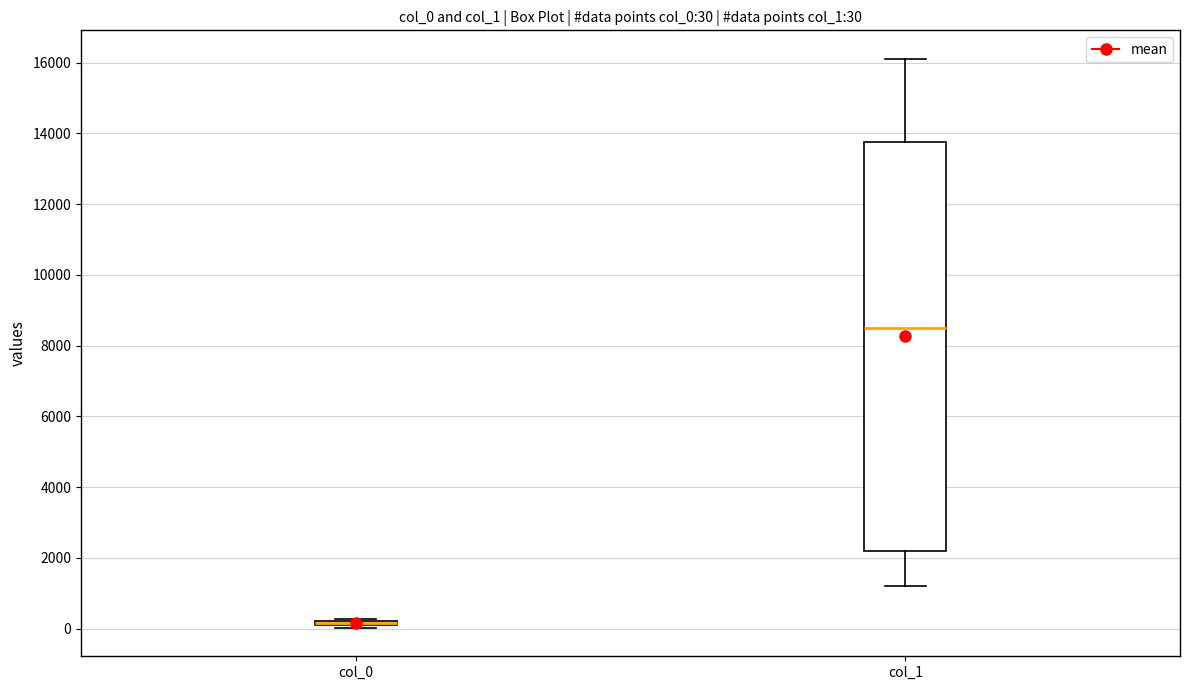

Comparing the boxes themselves (not the whiskers), which one is the tallest?

col_1